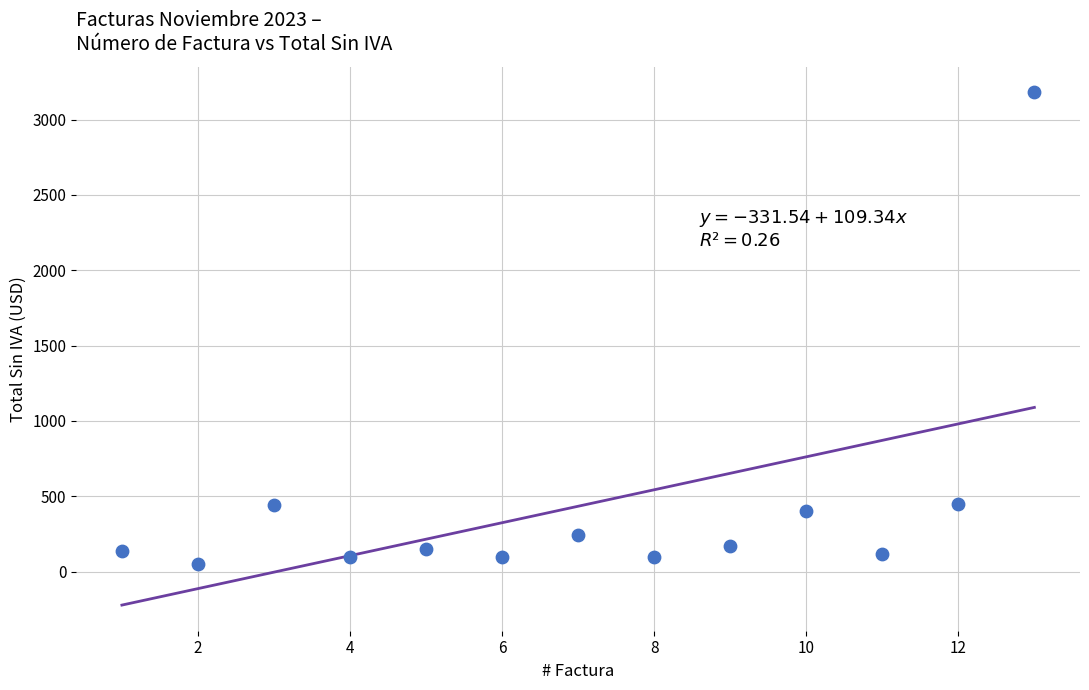

What is the range of X values (max minus min)?

12